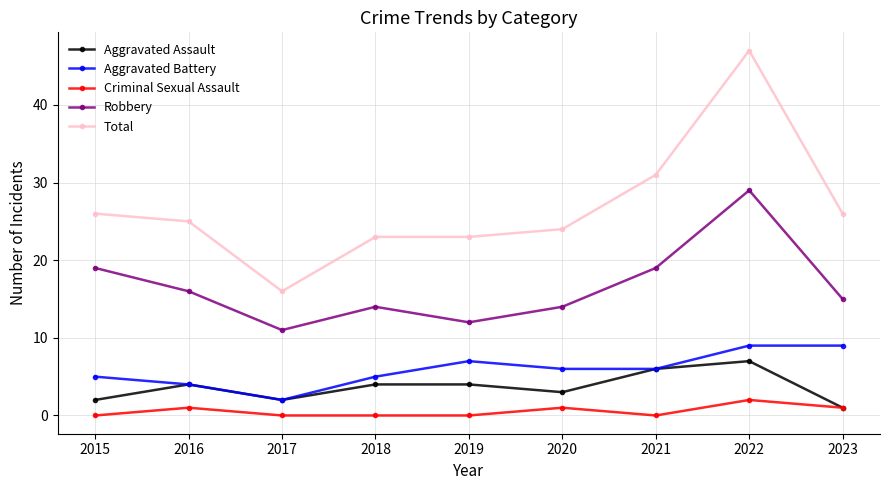

Where does the Total series first go above 25?

2015